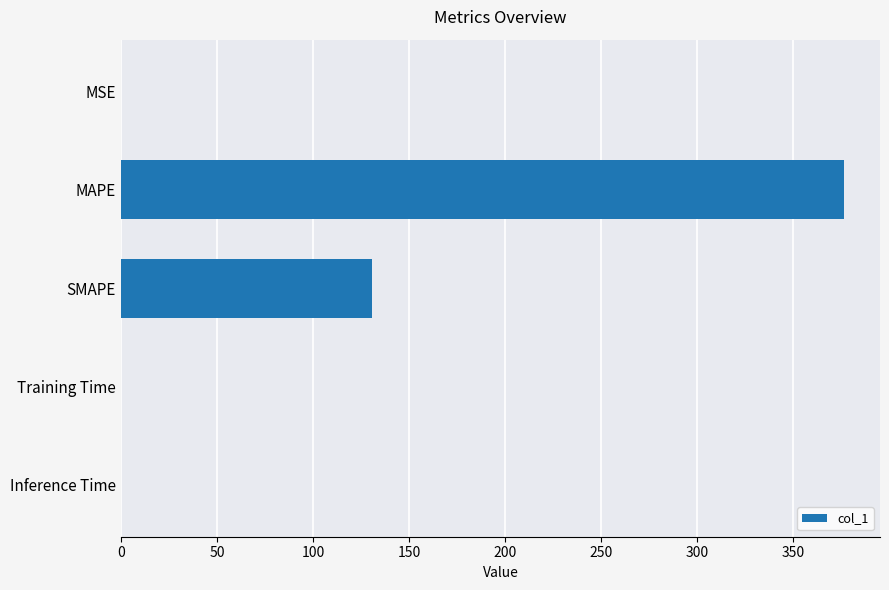

What is the greatest value displayed?

376.5